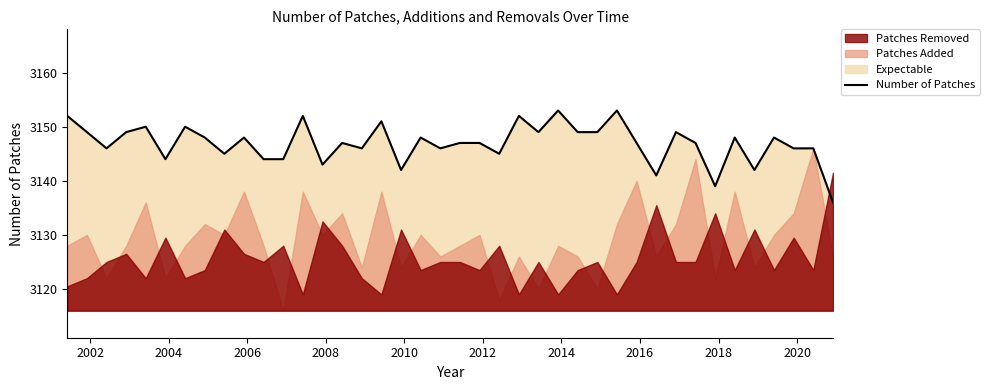

How many data points are less than 3147?

16